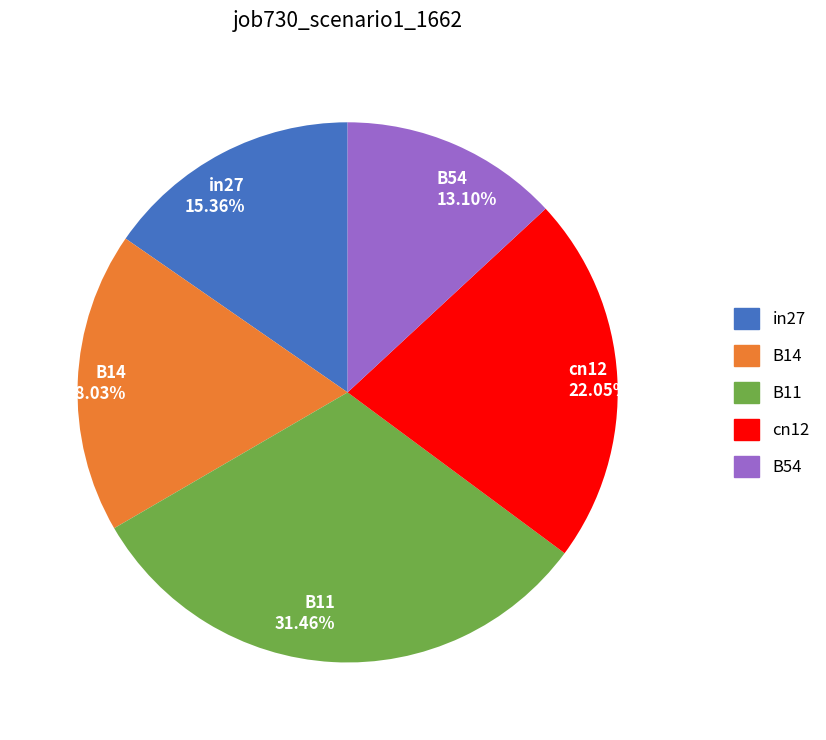

How many slices are in this pie chart?

5